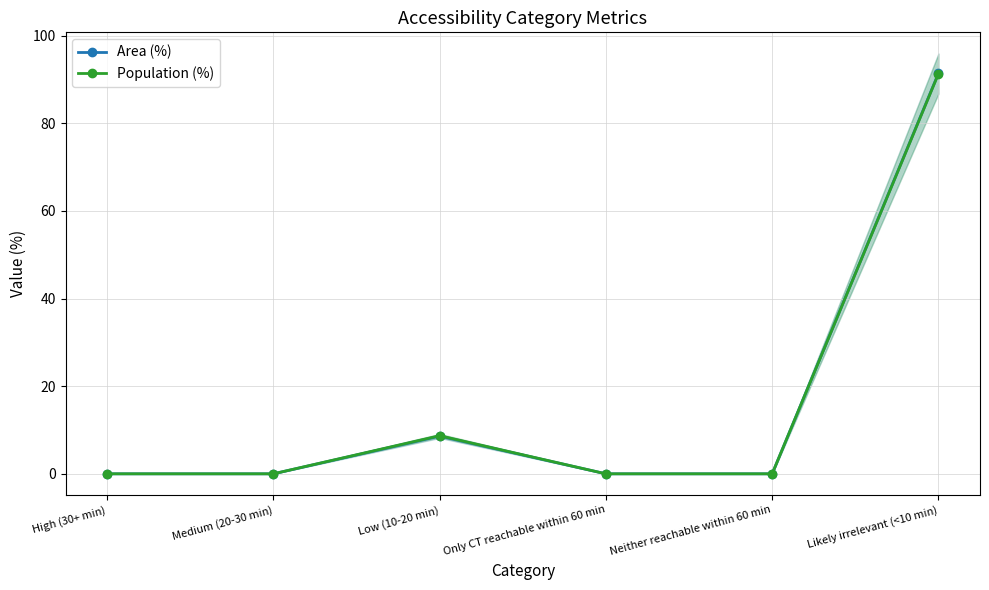

What is the maximum value for Population (%)?

91.3